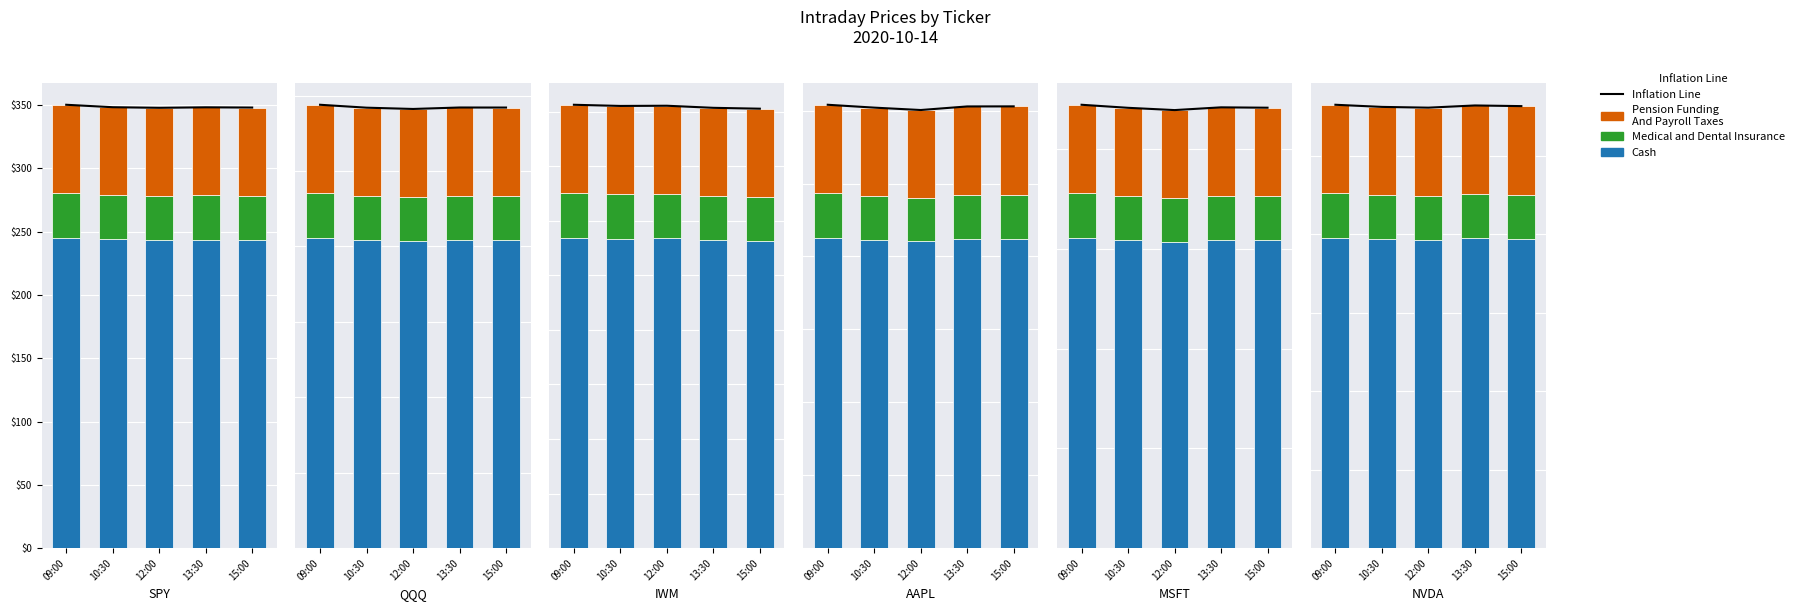

Is the value of Pension Funding
And Payroll Taxes at 10:30 greater than the value of Cash at 15:00?

No